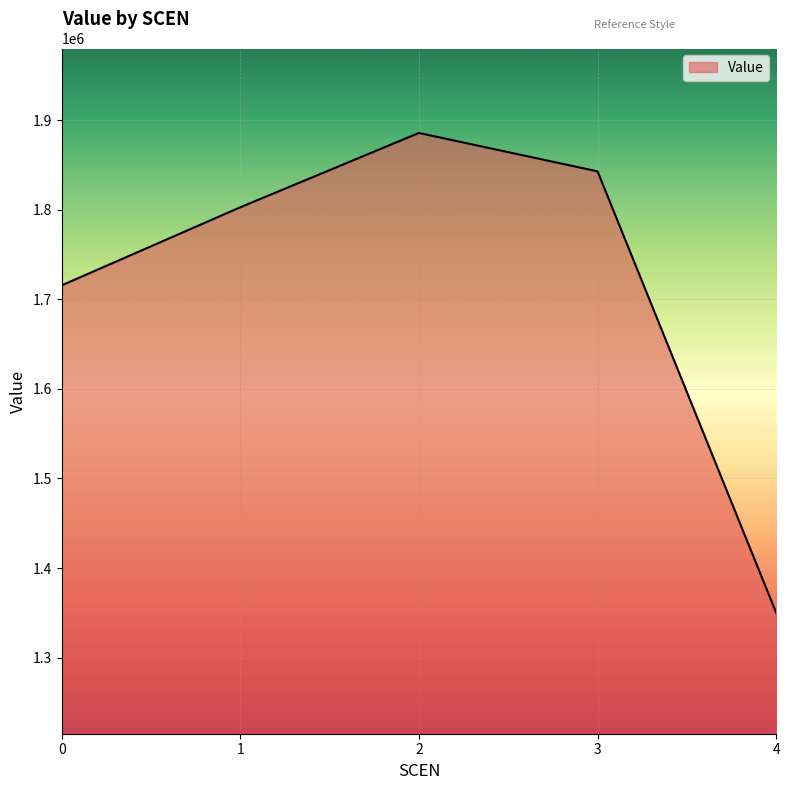

What is the sum of the values at 2 and 3?

3728411.4